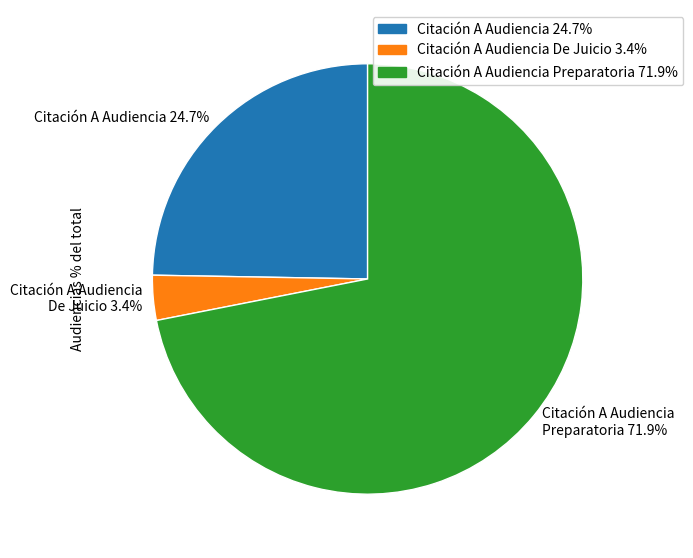

Which slice represents more than half of the pie?

Citación A Audiencia Preparatoria 71.9%